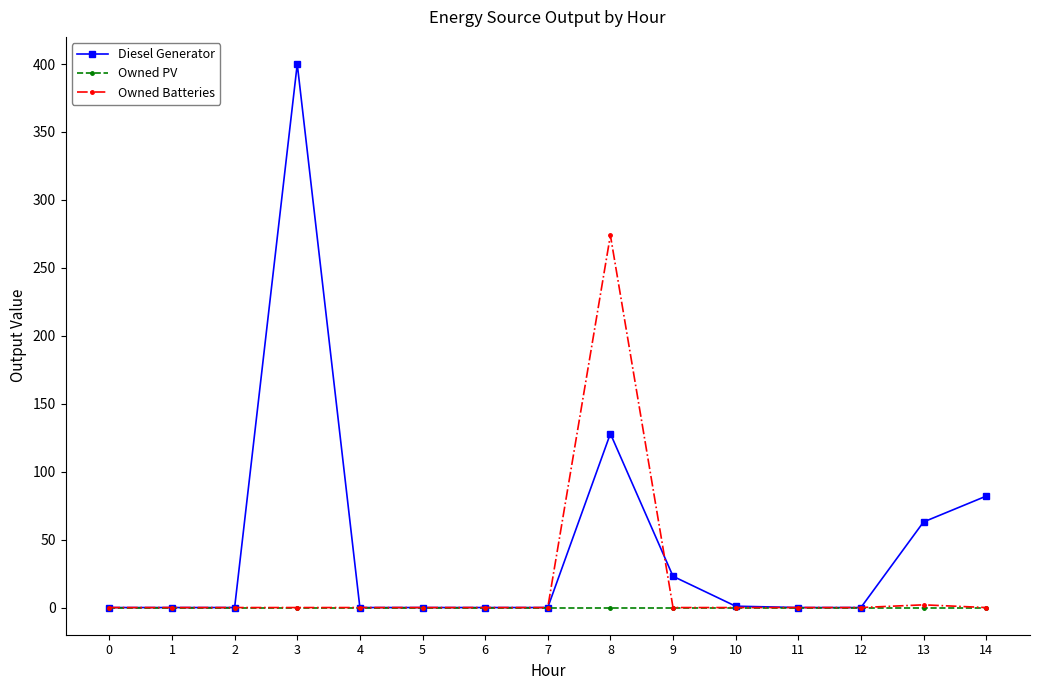

Which series has the largest range (max minus min)?

Diesel Generator